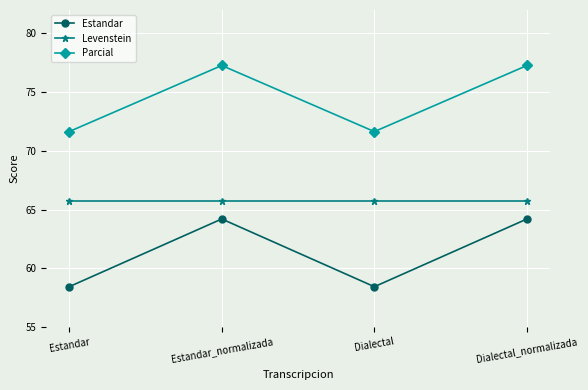

True or false: Levenstein and Parcial cross at least once.

False